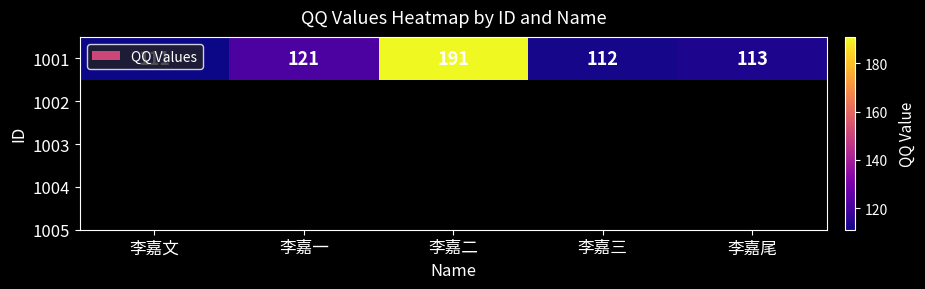

What is the sum of all values?

648